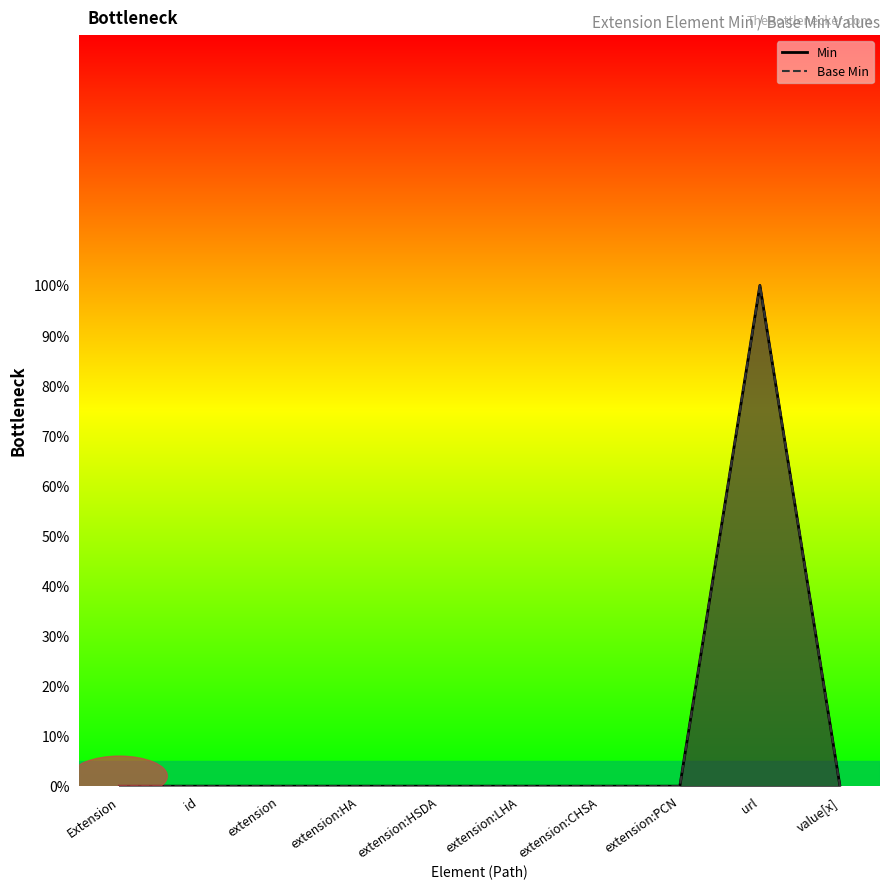

True or false: Base Min and Min intersect in this chart.

False